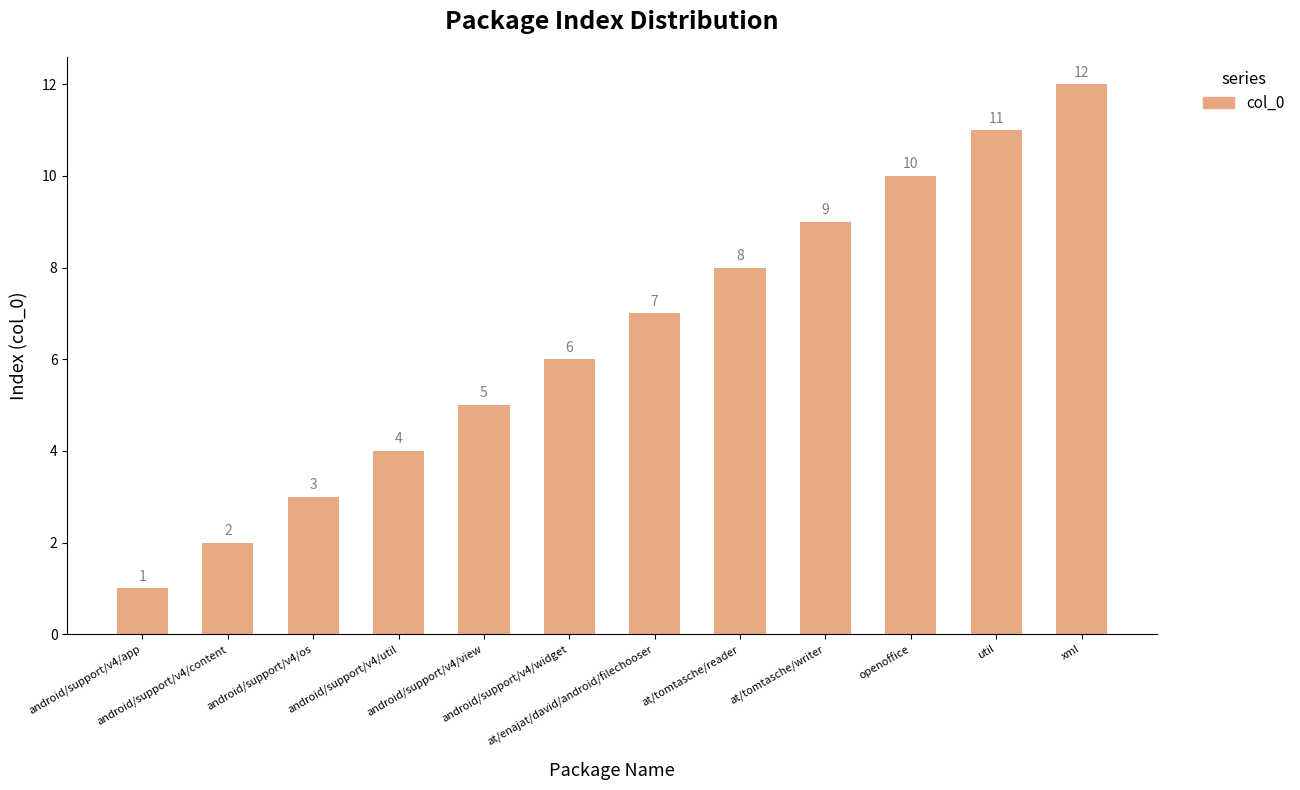

Is it true that the value at util is 6?

False